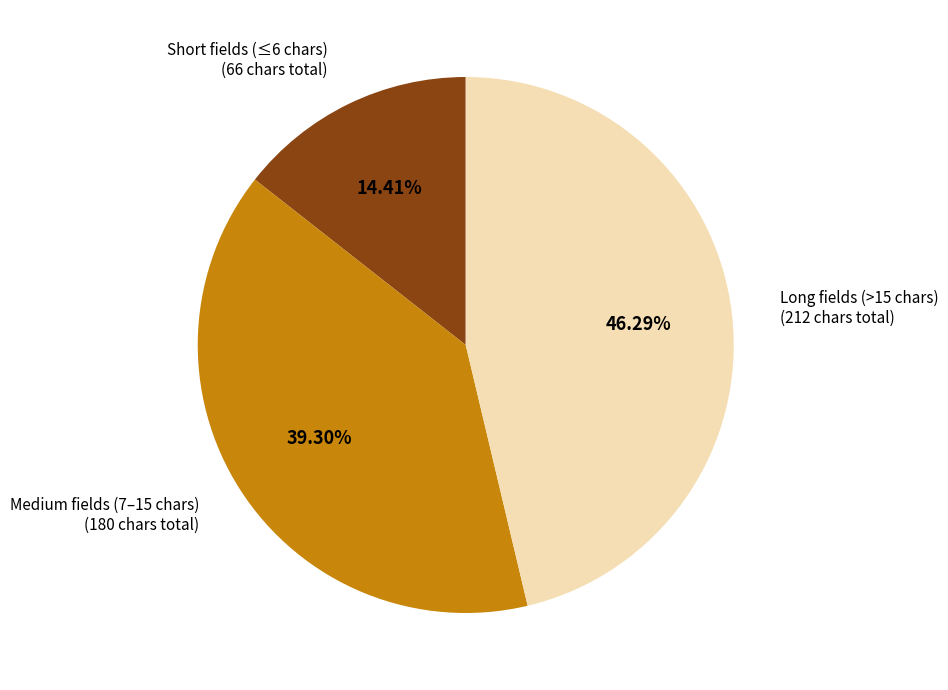

Is there a majority slice in this chart?

No